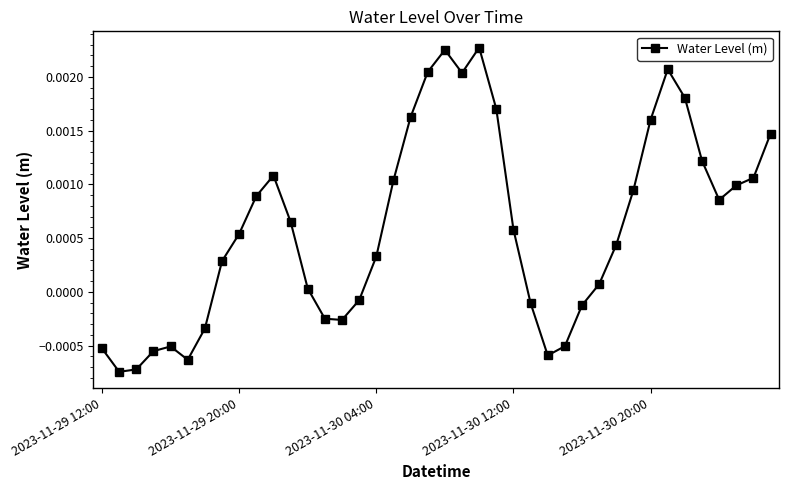

How many values exceed 0?

26